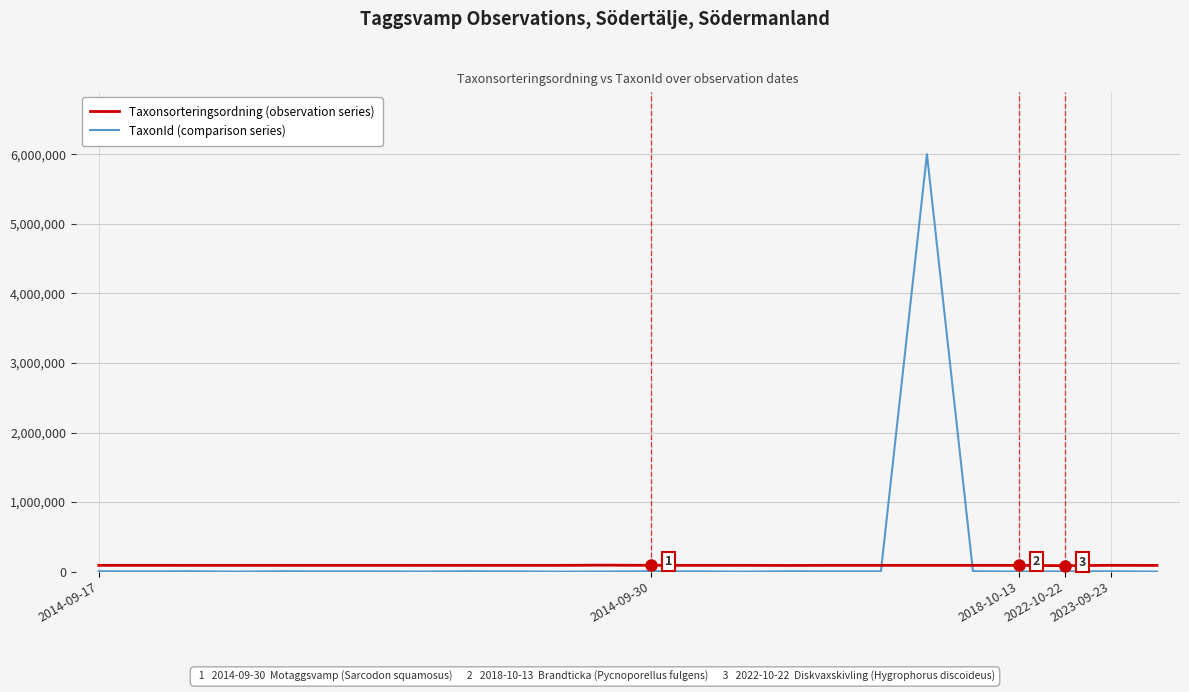

Rank the series by their maximum value, from lowest to highest.

Taxonsorteringsordning (observation series), TaxonId (comparison series)